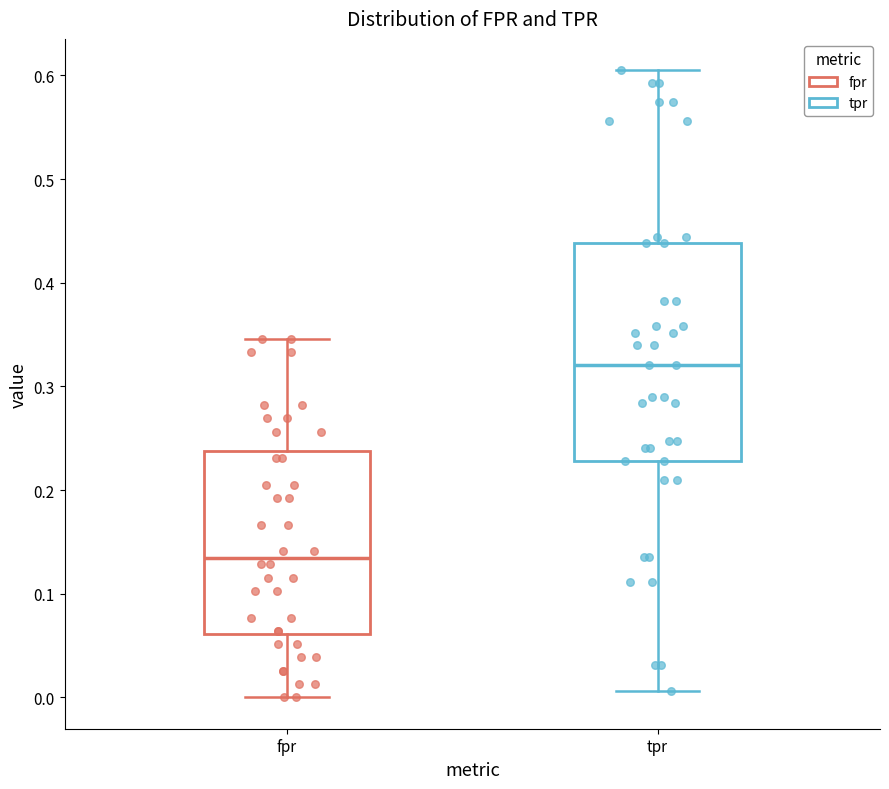

Where is the upper edge of the box for fpr on the y-axis? The values are not printed on the chart, so give them approximately, as read against the axis.

0.24